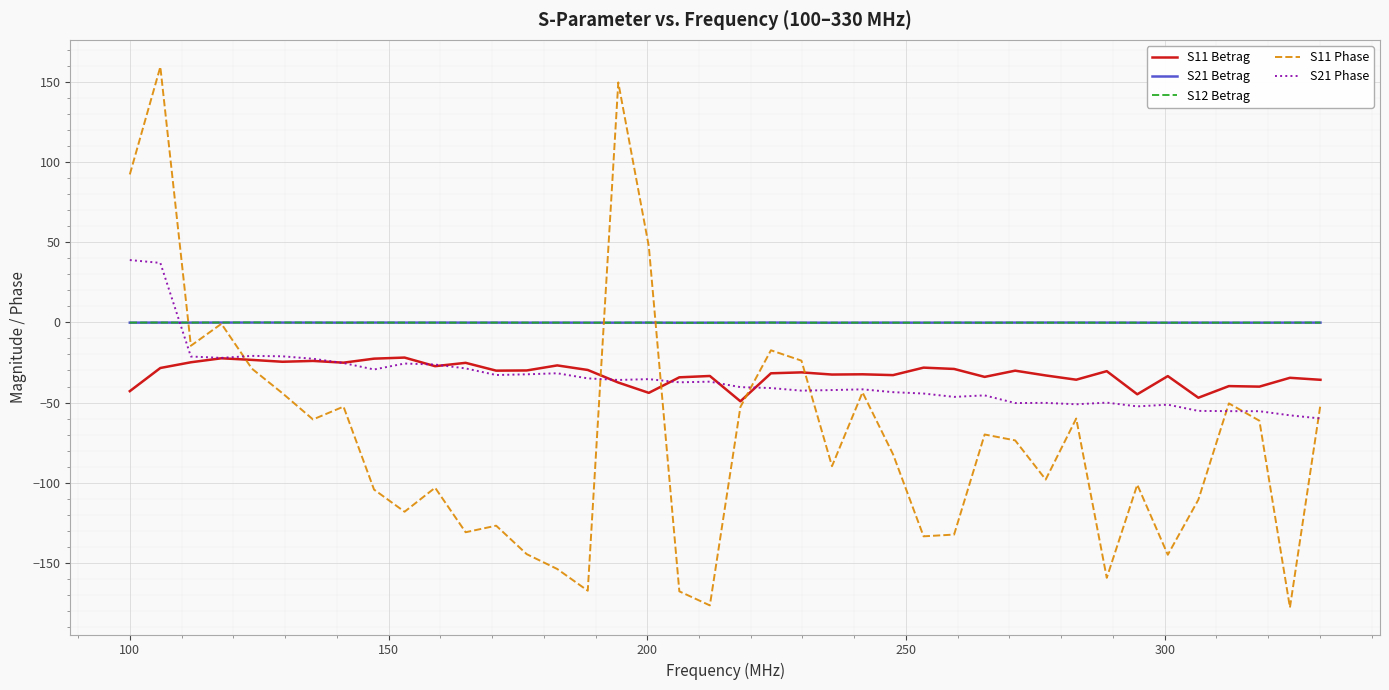

Which series has the widest spread of values?

S11 Phase